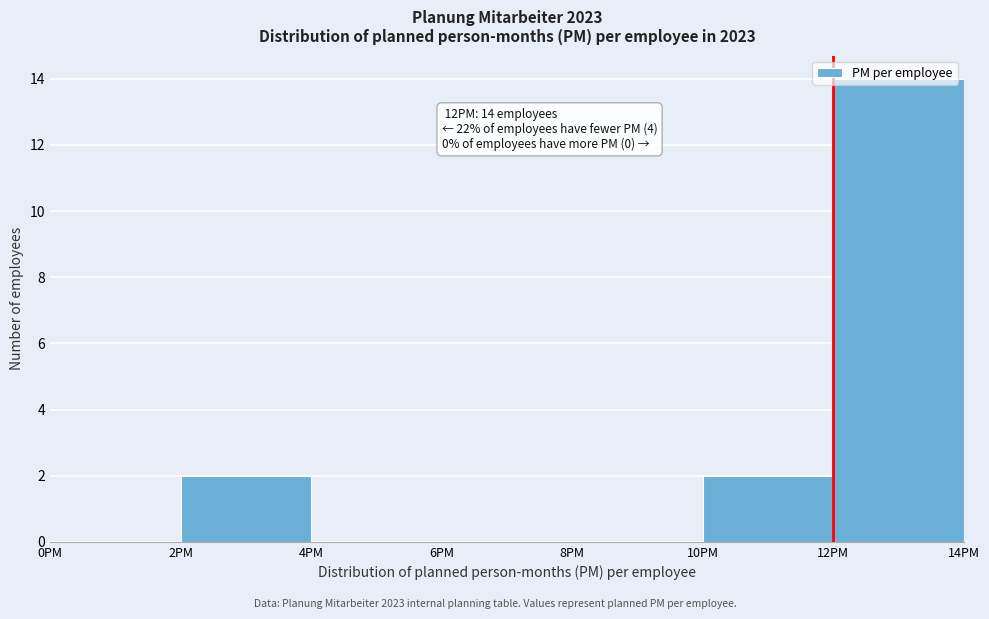

Over which range of the x-axis is the bar tallest?

12 to 14